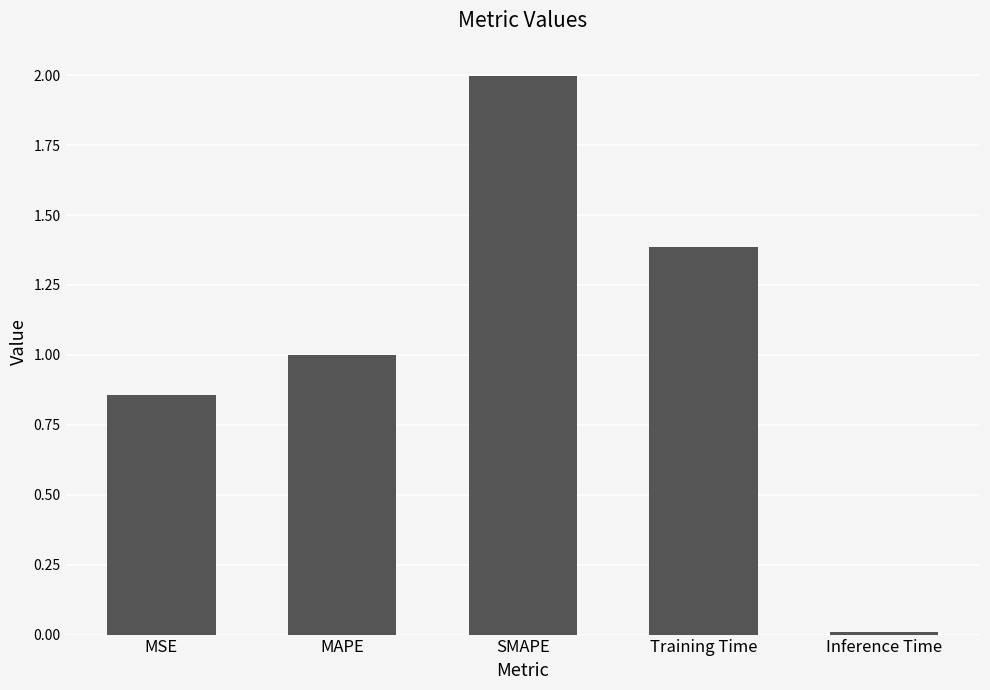

What is the label of the 3rd bar from the right?

SMAPE